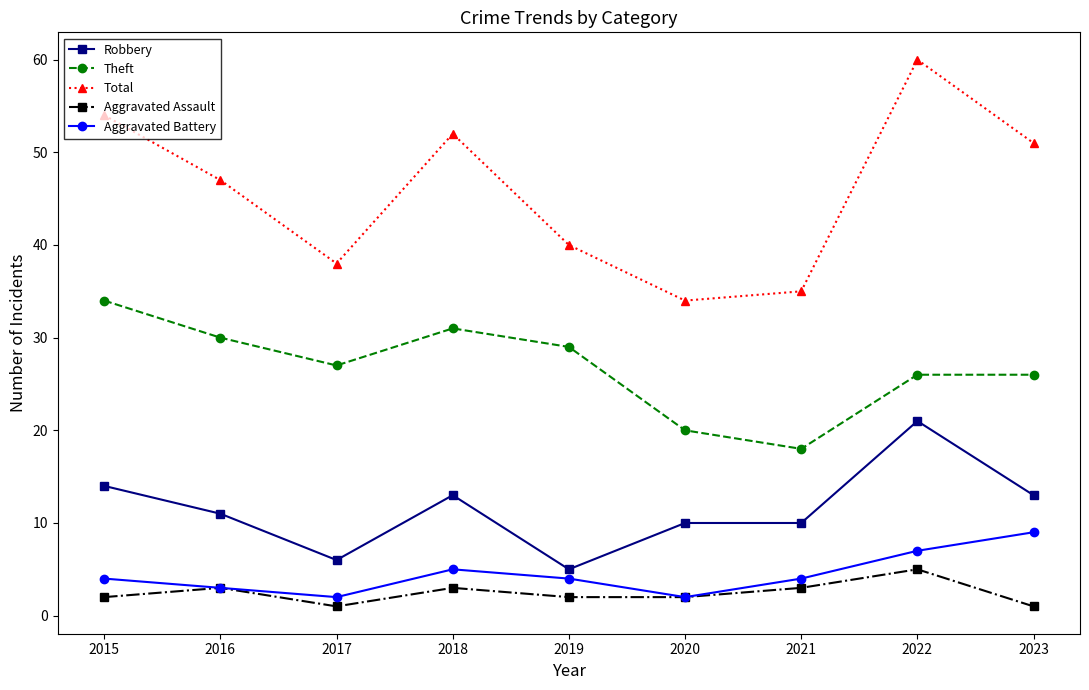

Reading left to right, what are all the values shown in this chart?

Robbery: 2015=14	2016=11	2017=6	2018=13	2019=5	2020=10	2021=10	2022=21	2023=13
Theft: 2015=34	2016=30	2017=27	2018=31	2019=29	2020=20	2021=18	2022=26	2023=26
Total: 2015=54	2016=47	2017=38	2018=52	2019=40	2020=34	2021=35	2022=60	2023=51
Aggravated Assault: 2015=2	2016=3	2017=1	2018=3	2019=2	2020=2	2021=3	2022=5	2023=1
Aggravated Battery: 2015=4	2016=3	2017=2	2018=5	2019=4	2020=2	2021=4	2022=7	2023=9